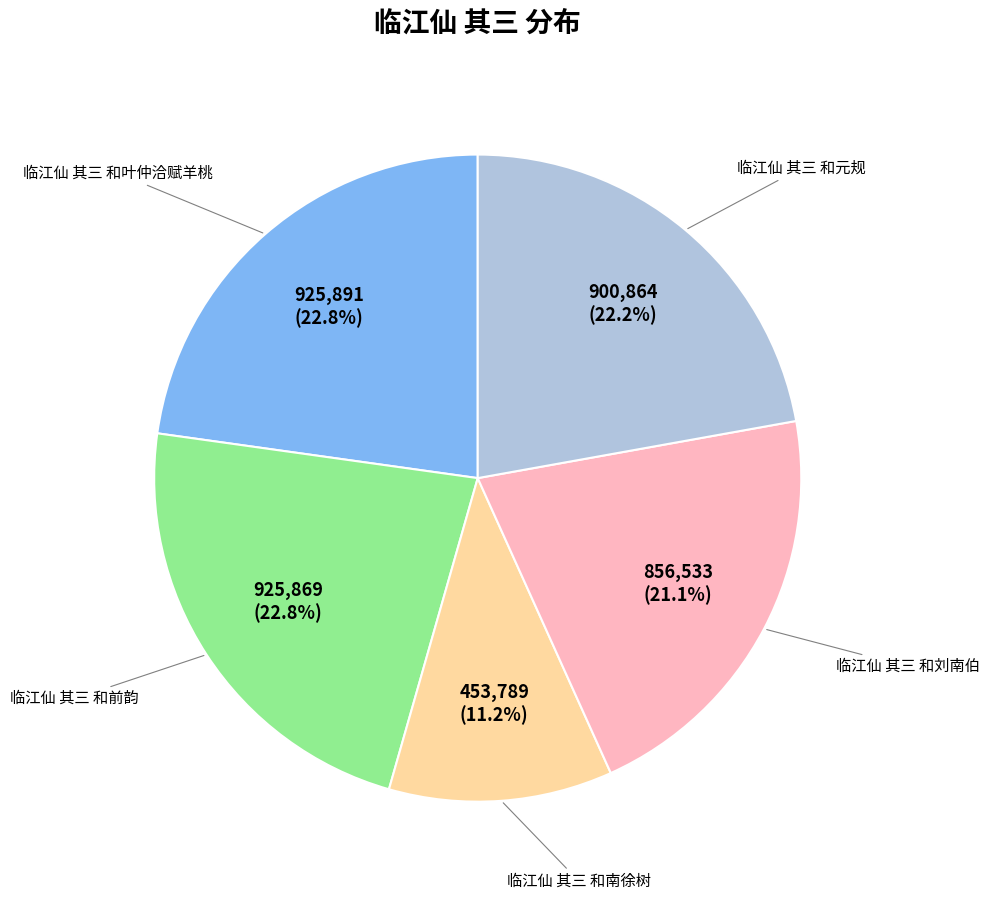

Is there any slice that represents more than half of the pie?

No